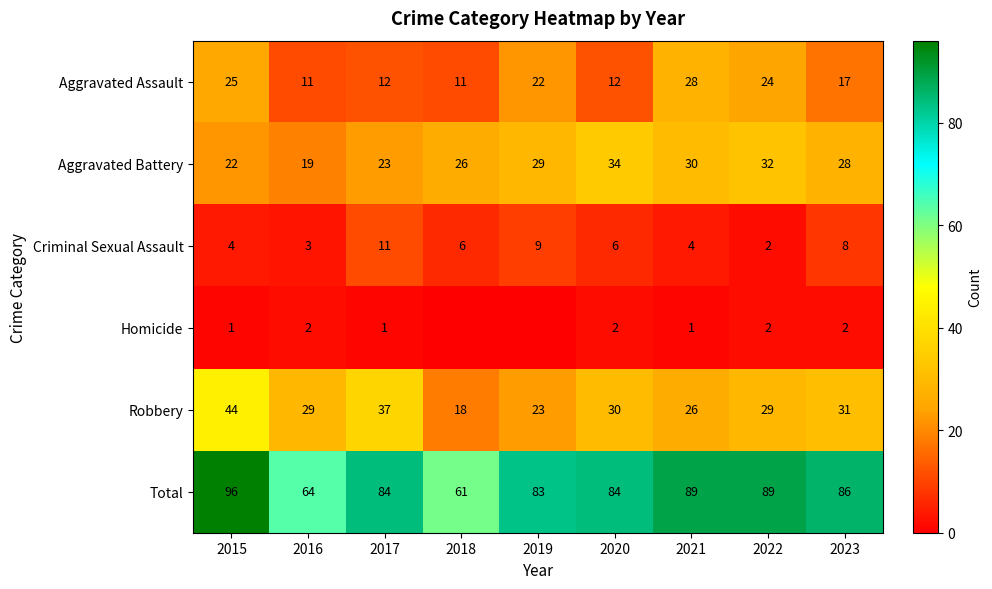

The Total series shows 96 at 2015. True or false?

True